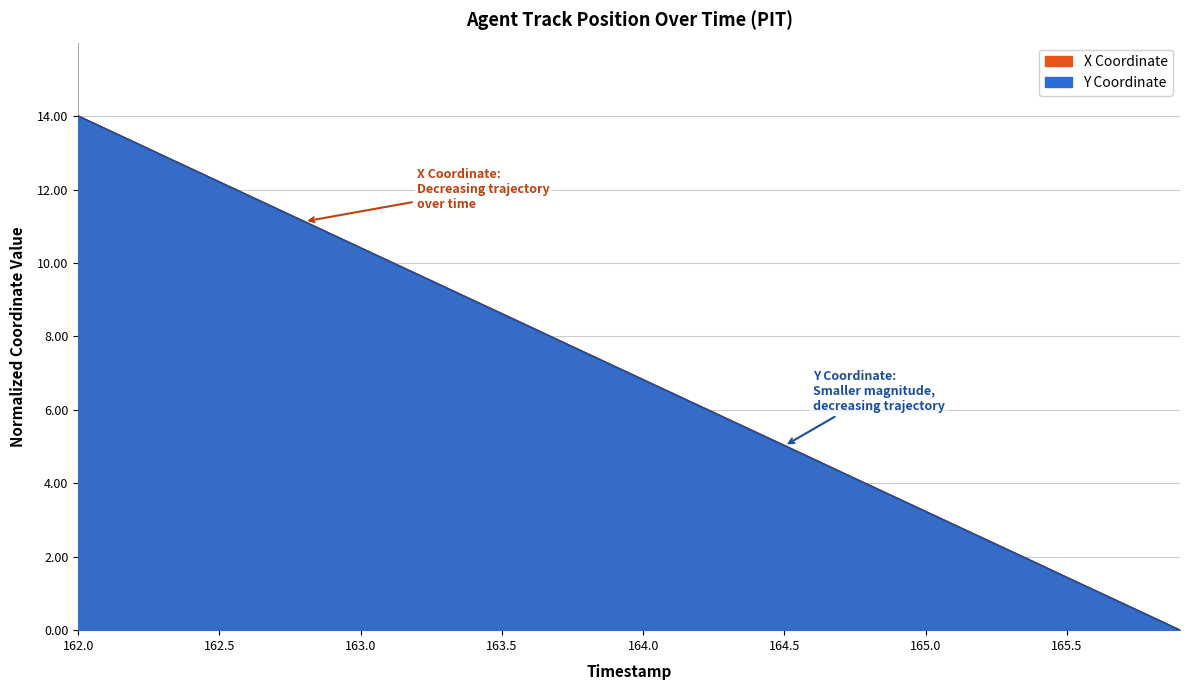

At which category is the sum across all series the highest?

162.0